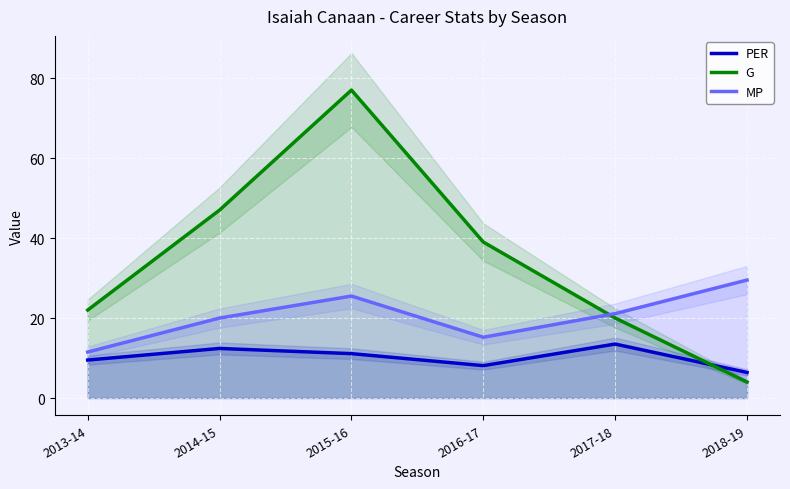

Where is the first local minimum for MP?

2016-17